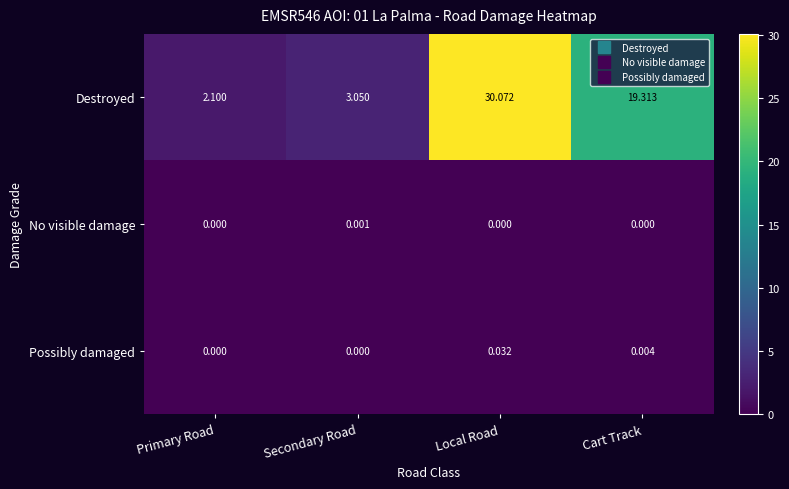

At which label is Destroyed closest to 16?

Cart Track